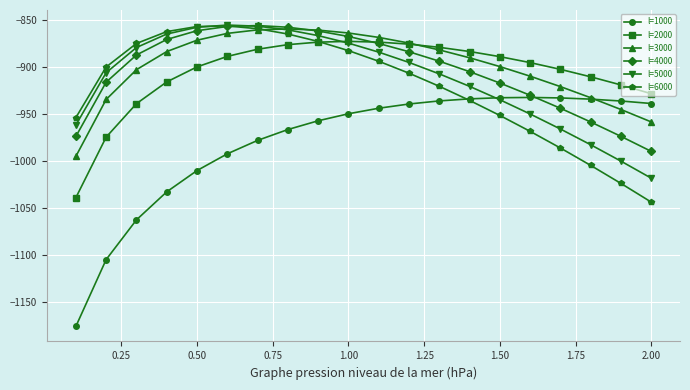

Which series has the largest range (max minus min)?

l=1000